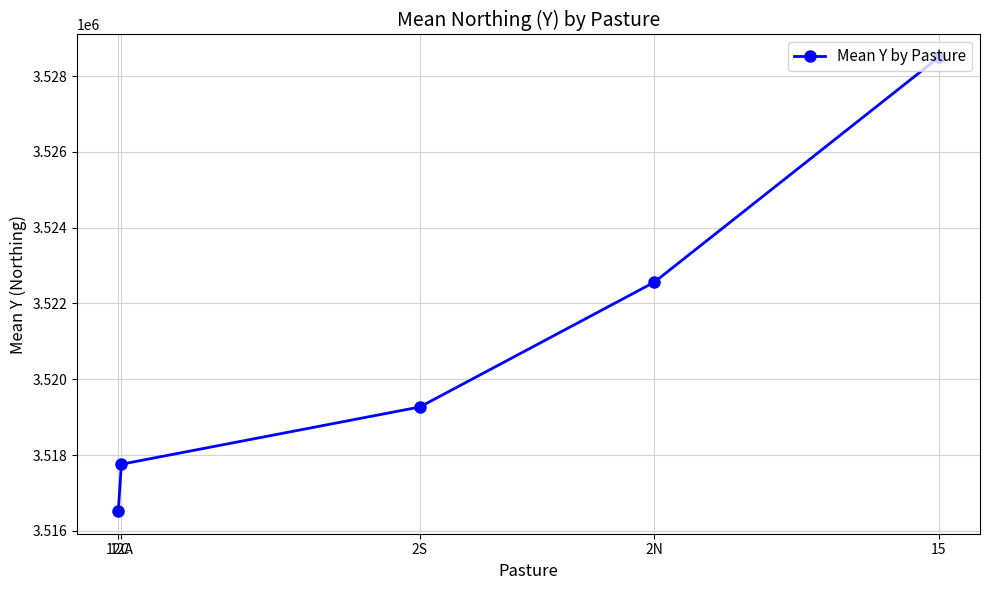

The chart shows a value of 1506764 at 15. True or false?

False